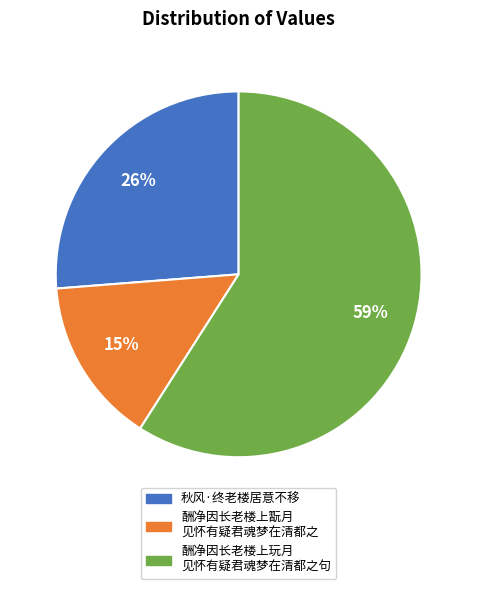

To the nearest percent, what is the difference between the largest and smallest slice percentages?

44%